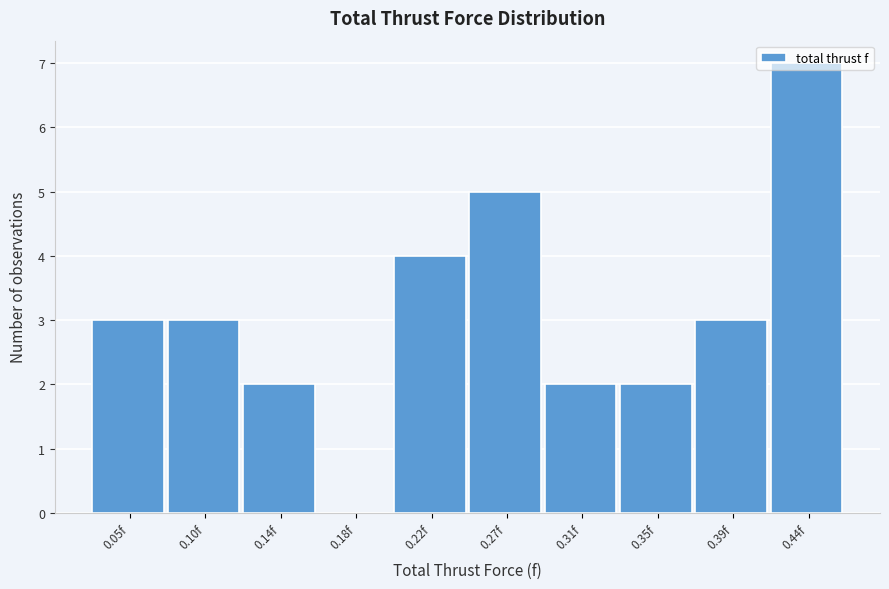

The value at 0.44f is 3. True or false?

False